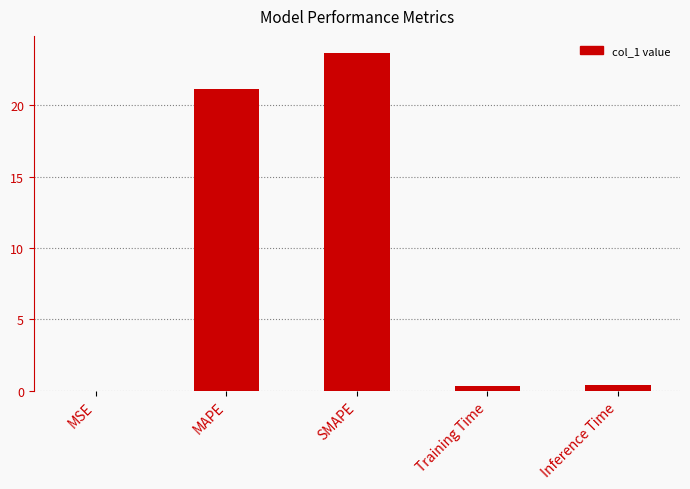

Which has a higher value, SMAPE or Training Time?

SMAPE